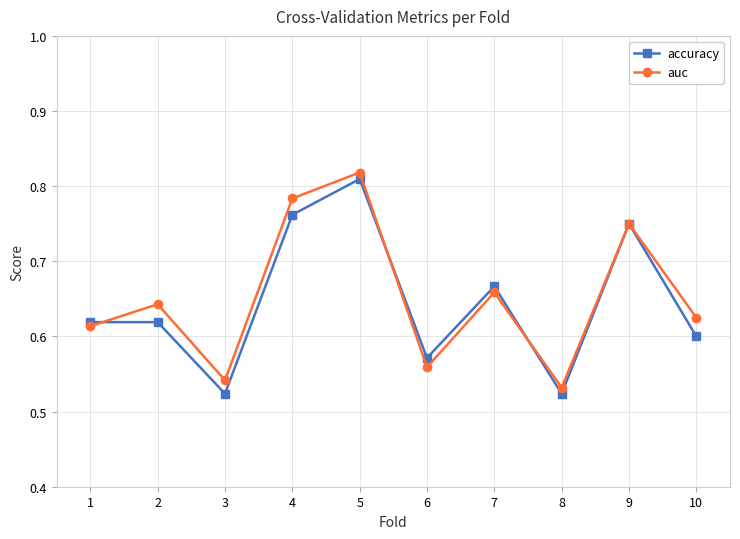

What is the difference between the maximum and minimum values in the auc series?

0.3